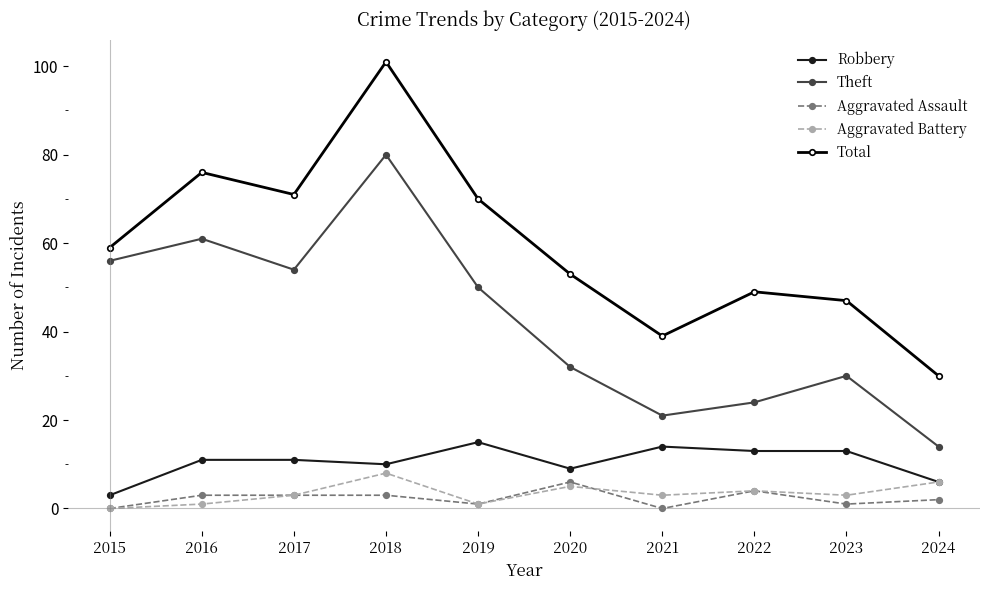

True or false: Total has more than 1 points higher than both neighbors.

True